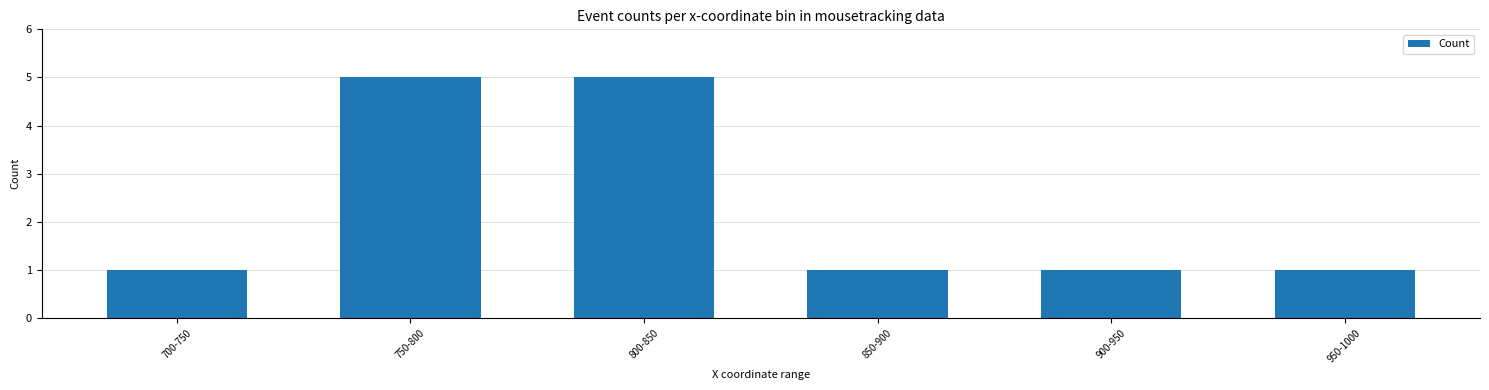

What is the maximum value shown in the chart?

5